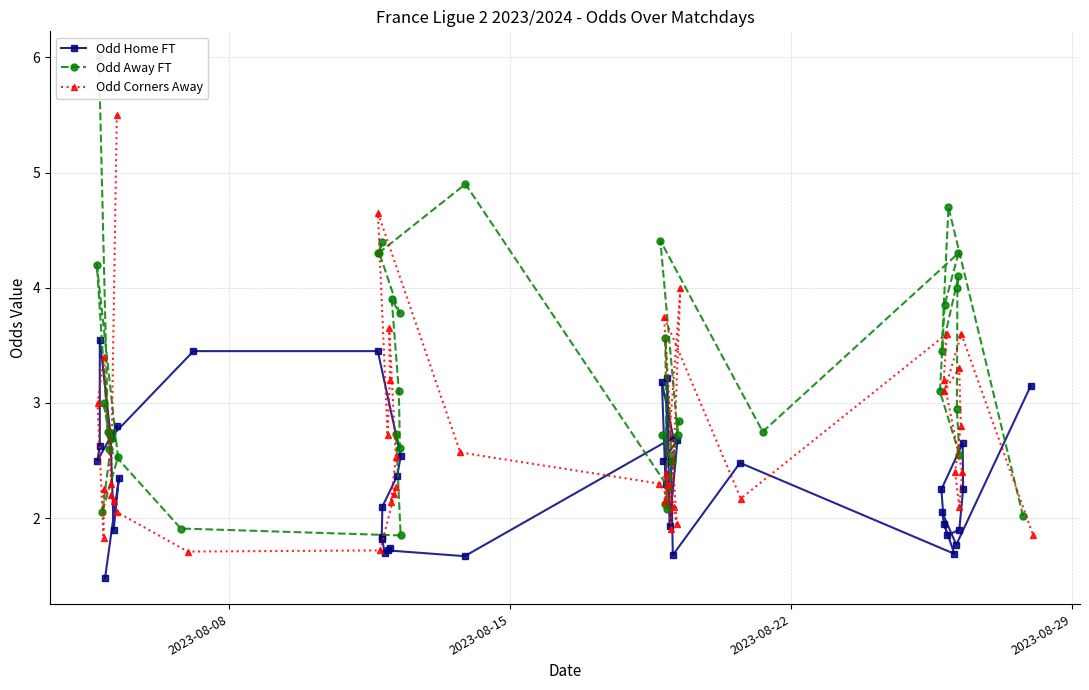

What is the sum of all Odd Home FT values?

93.7